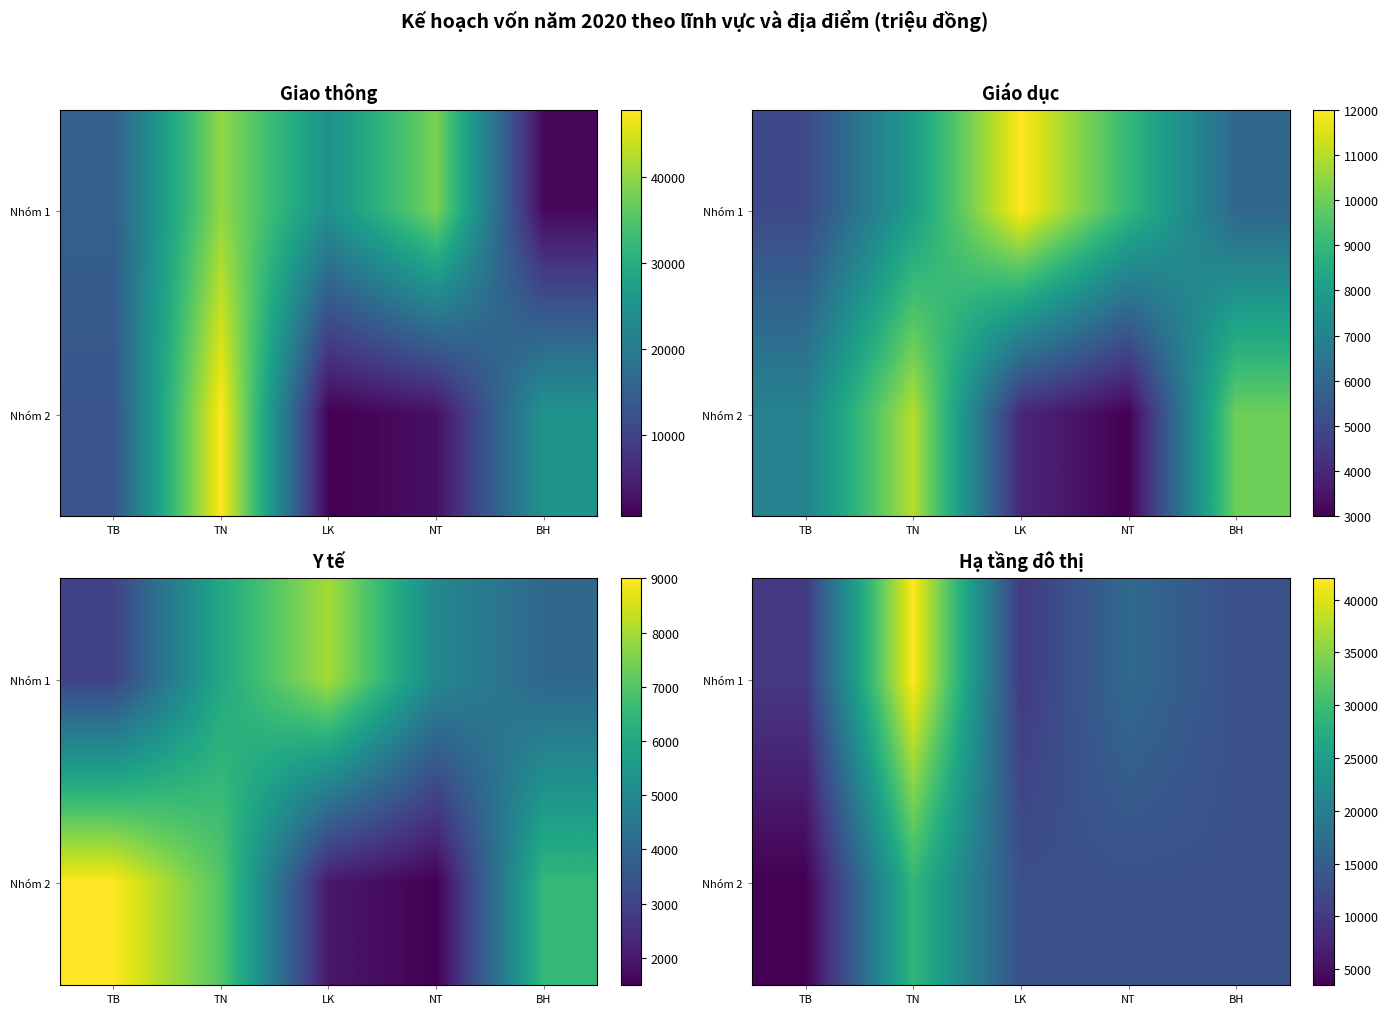

At which label does Nhóm 2 first exceed 13000?

TN